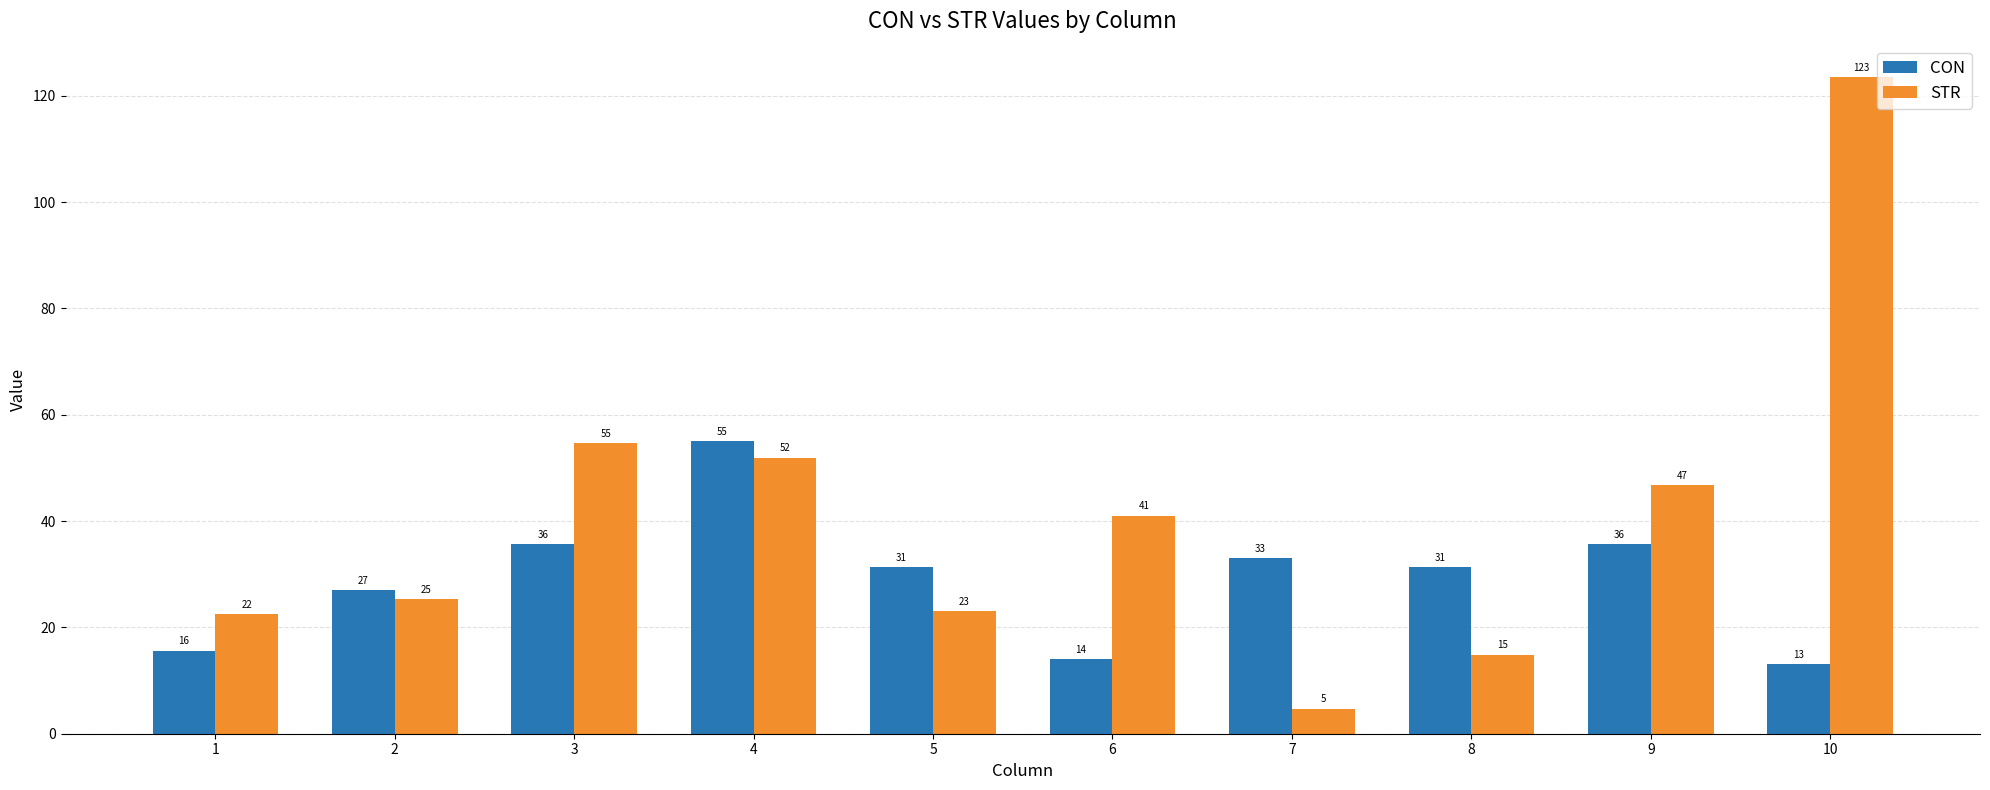

What is the minimum value shown in the chart?

4.7